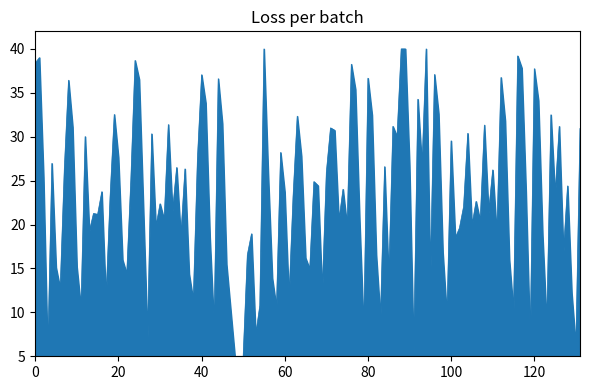

What is the minimum value shown in the chart?

5.0